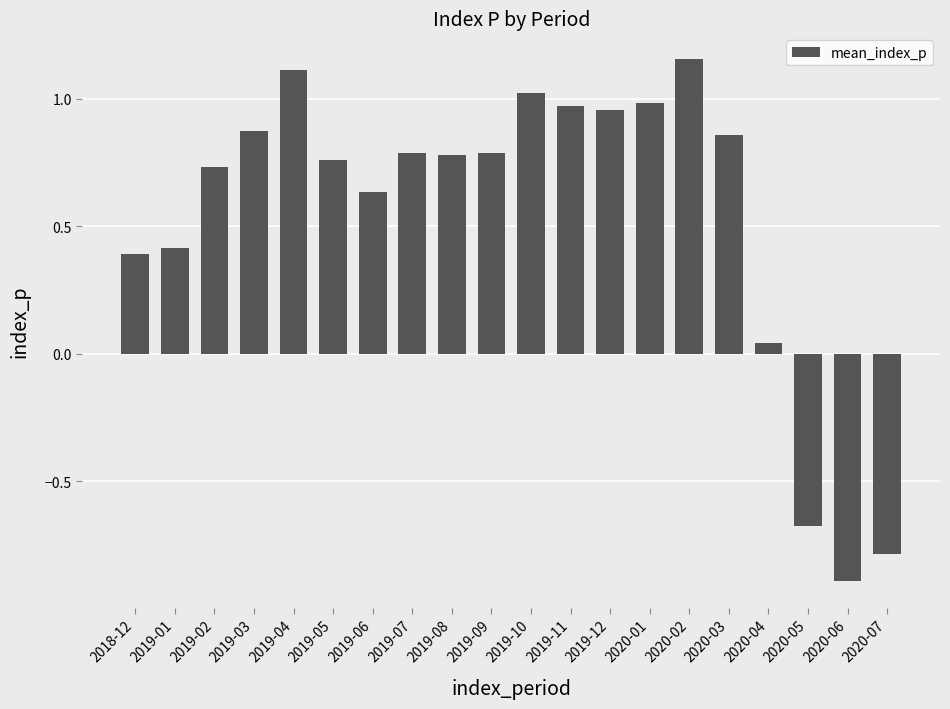

The value at 2018-12 is 0.5. True or false?

False